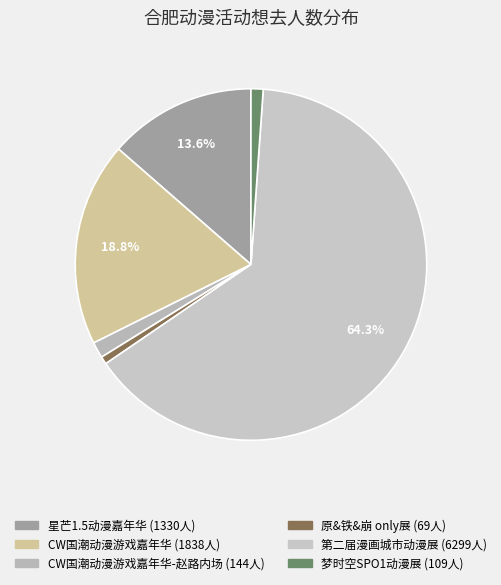

How many segments does this pie chart have?

6